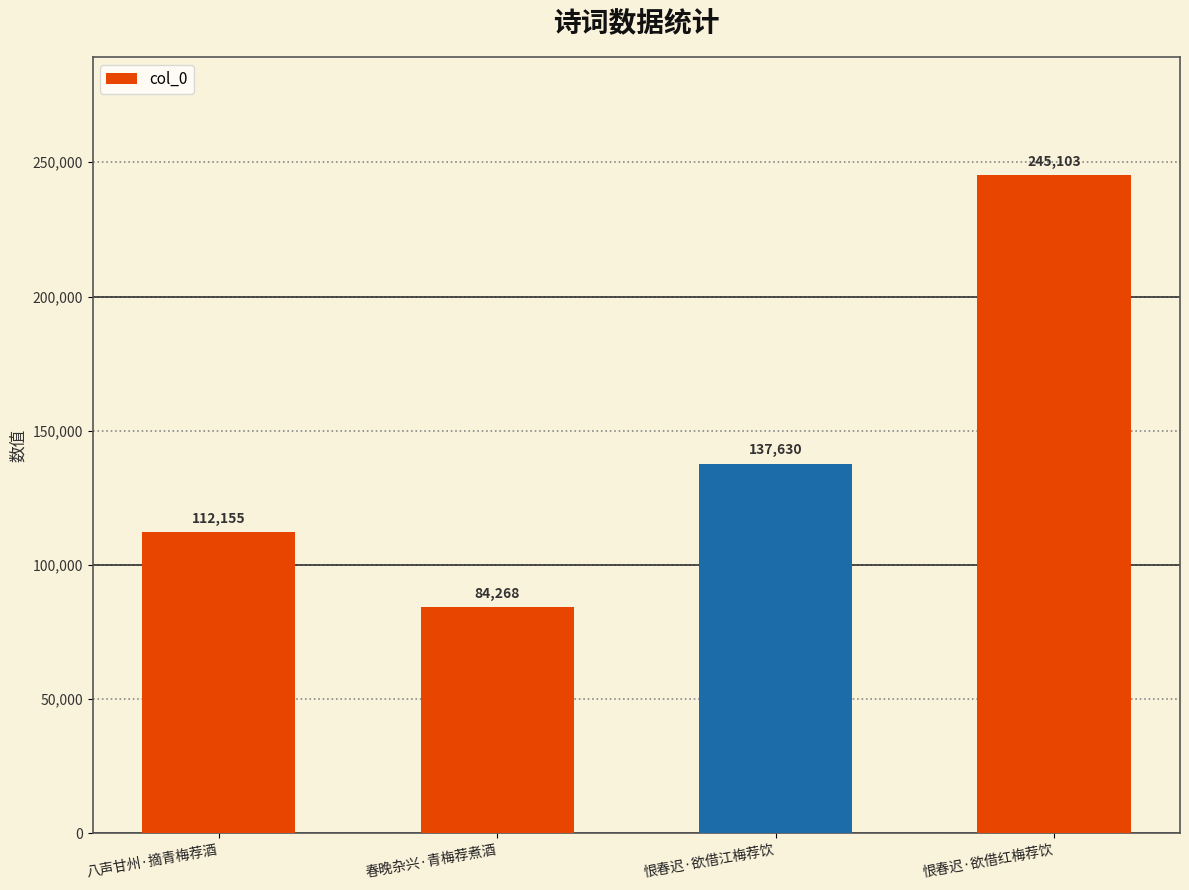

How many values are between 112155 and 245103?

3